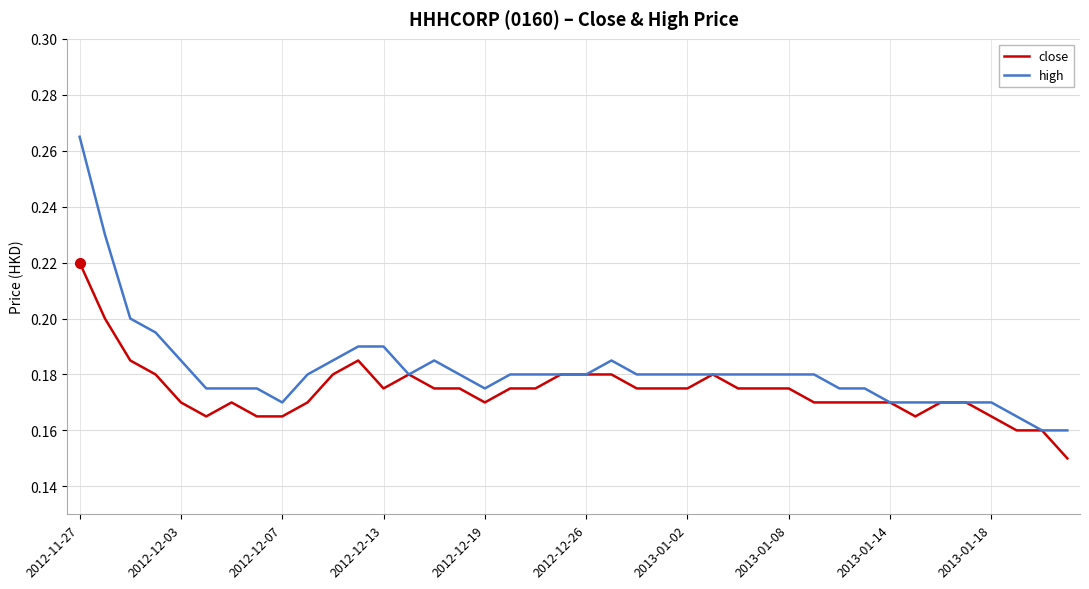

List the series in order of their peak value, lowest first.

close, high